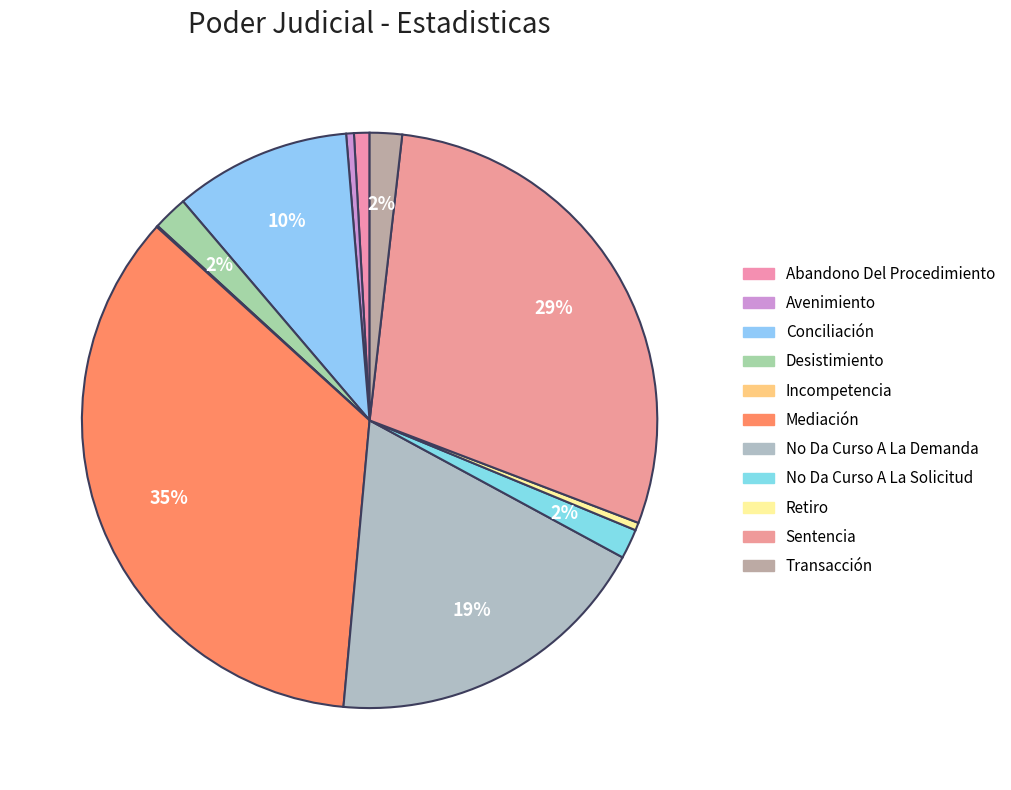

Does Abandono Del Procedimiento represent more than half of the total?

No